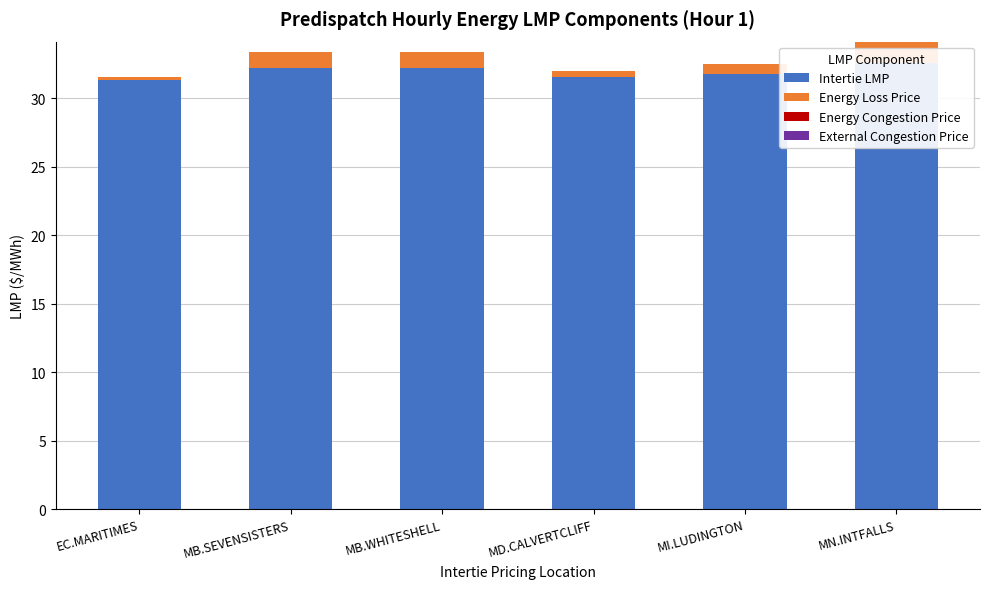

Count the number of data series in this chart.

4